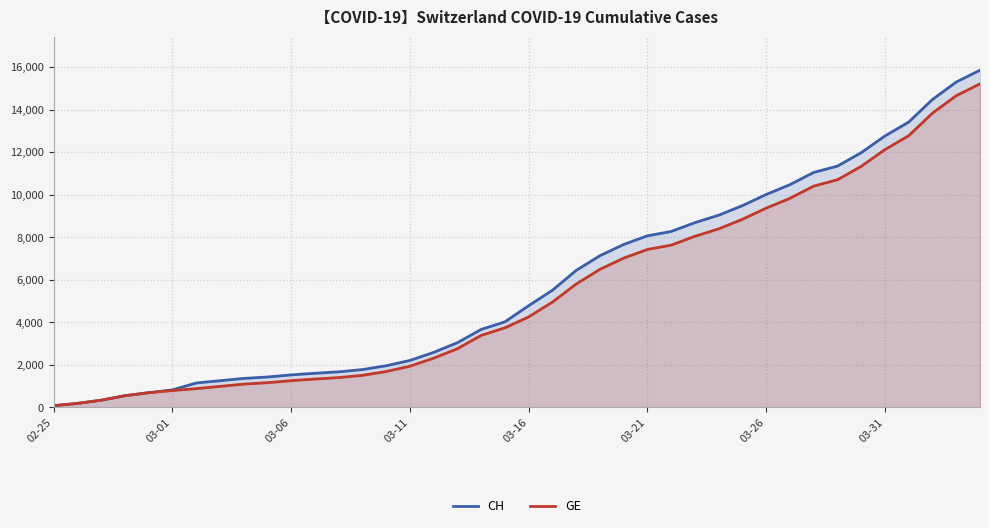

What is the smallest value displayed?

73